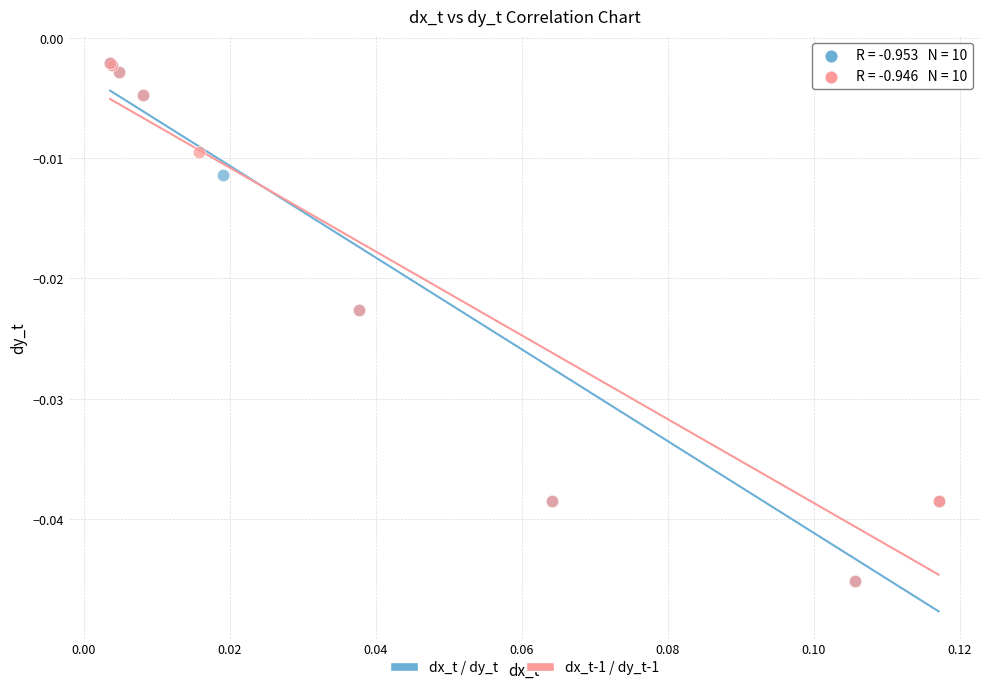

What are all the series names shown in the legend?

dx_t / dy_t, dx_t-1 / dy_t-1